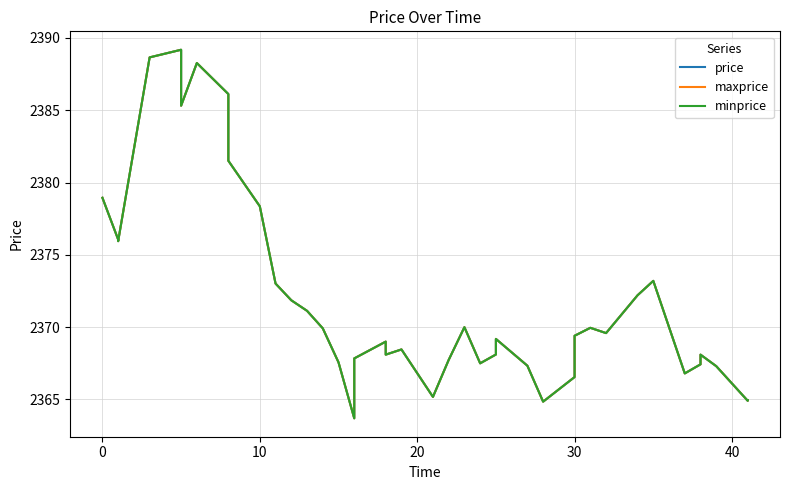

How many data points in price are less than 2369?

19